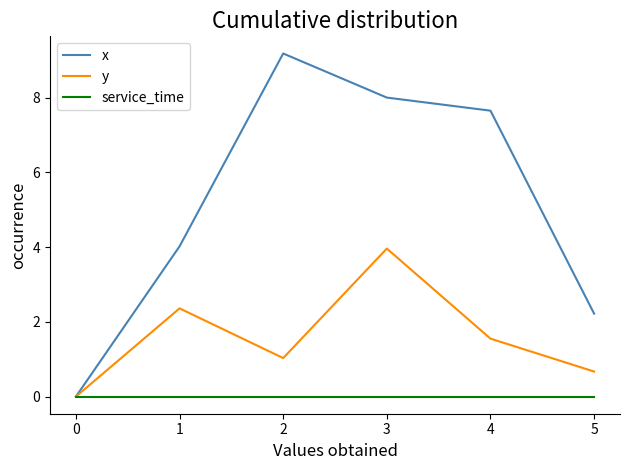

Which series has the largest total across all categories?

x